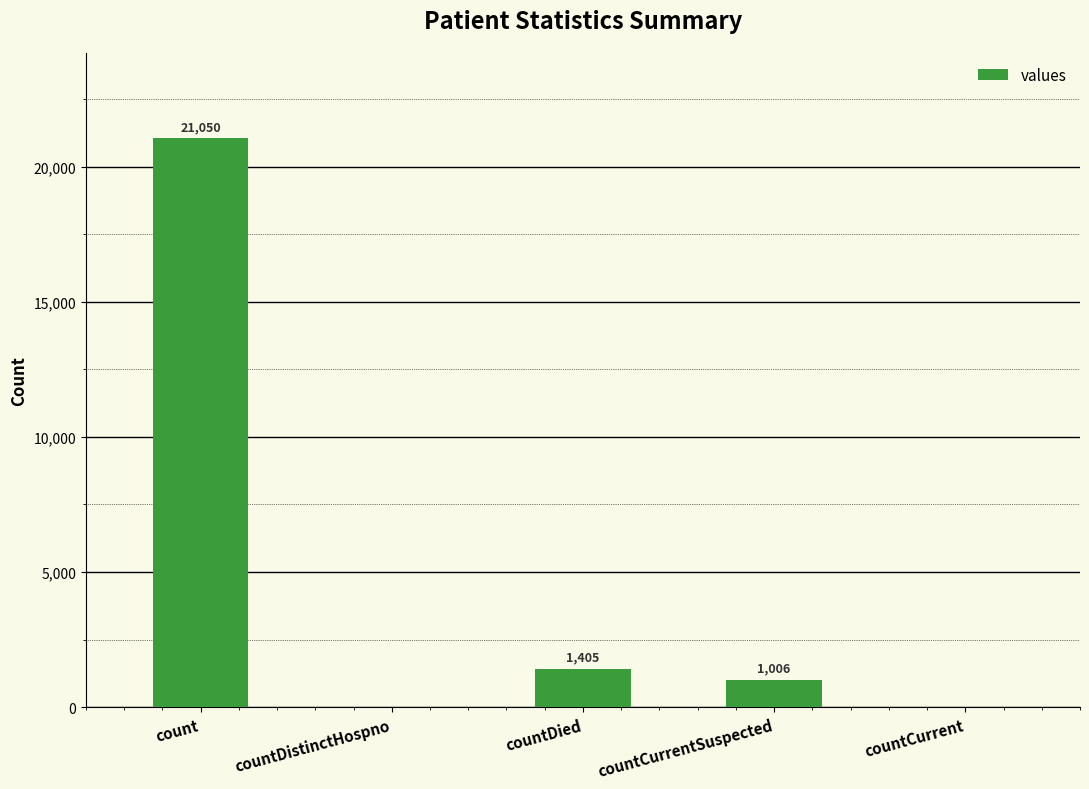

At which label does the data first exceed 1006?

count